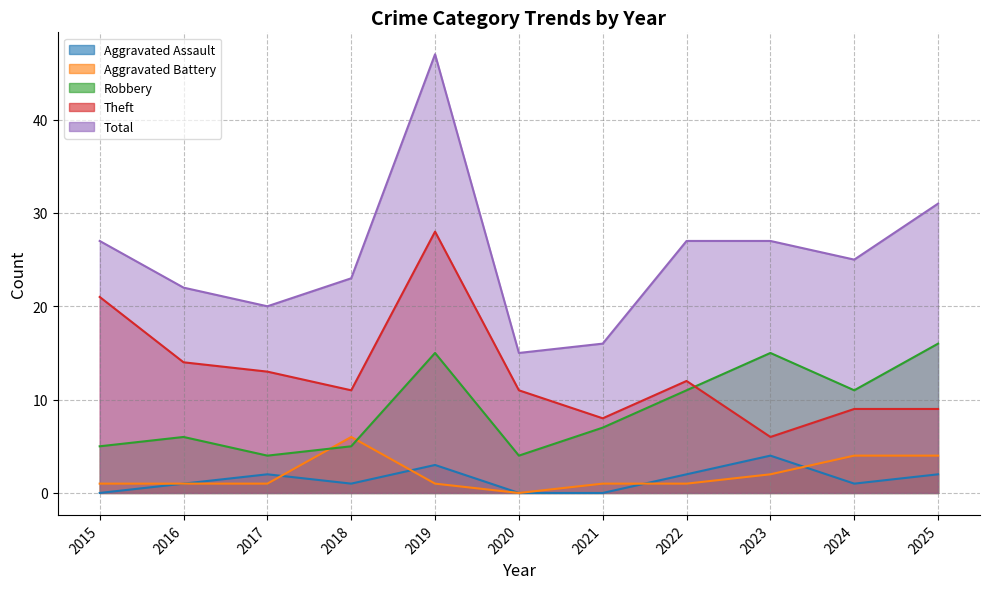

What is the difference between the highest and lowest values at 2017?

19